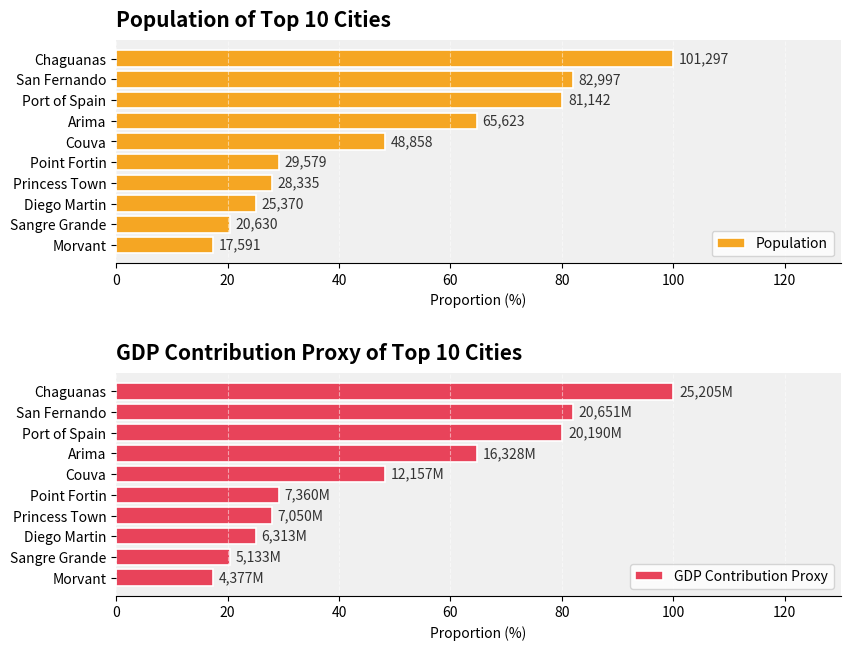

What are all the series names shown in the legend?

Population, GDP Contribution Proxy